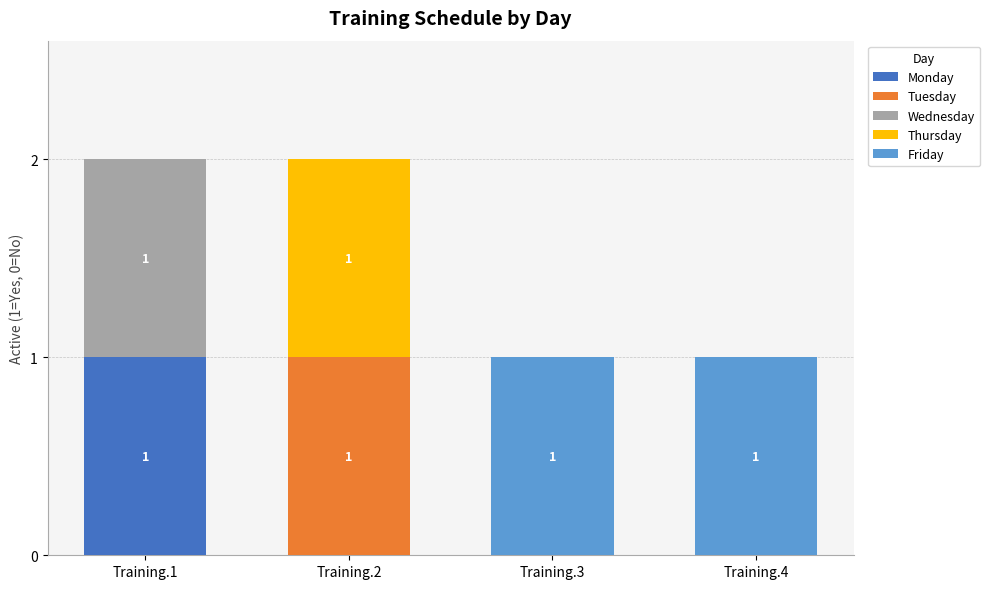

The Monday series shows 0 at Training.2. True or false?

True